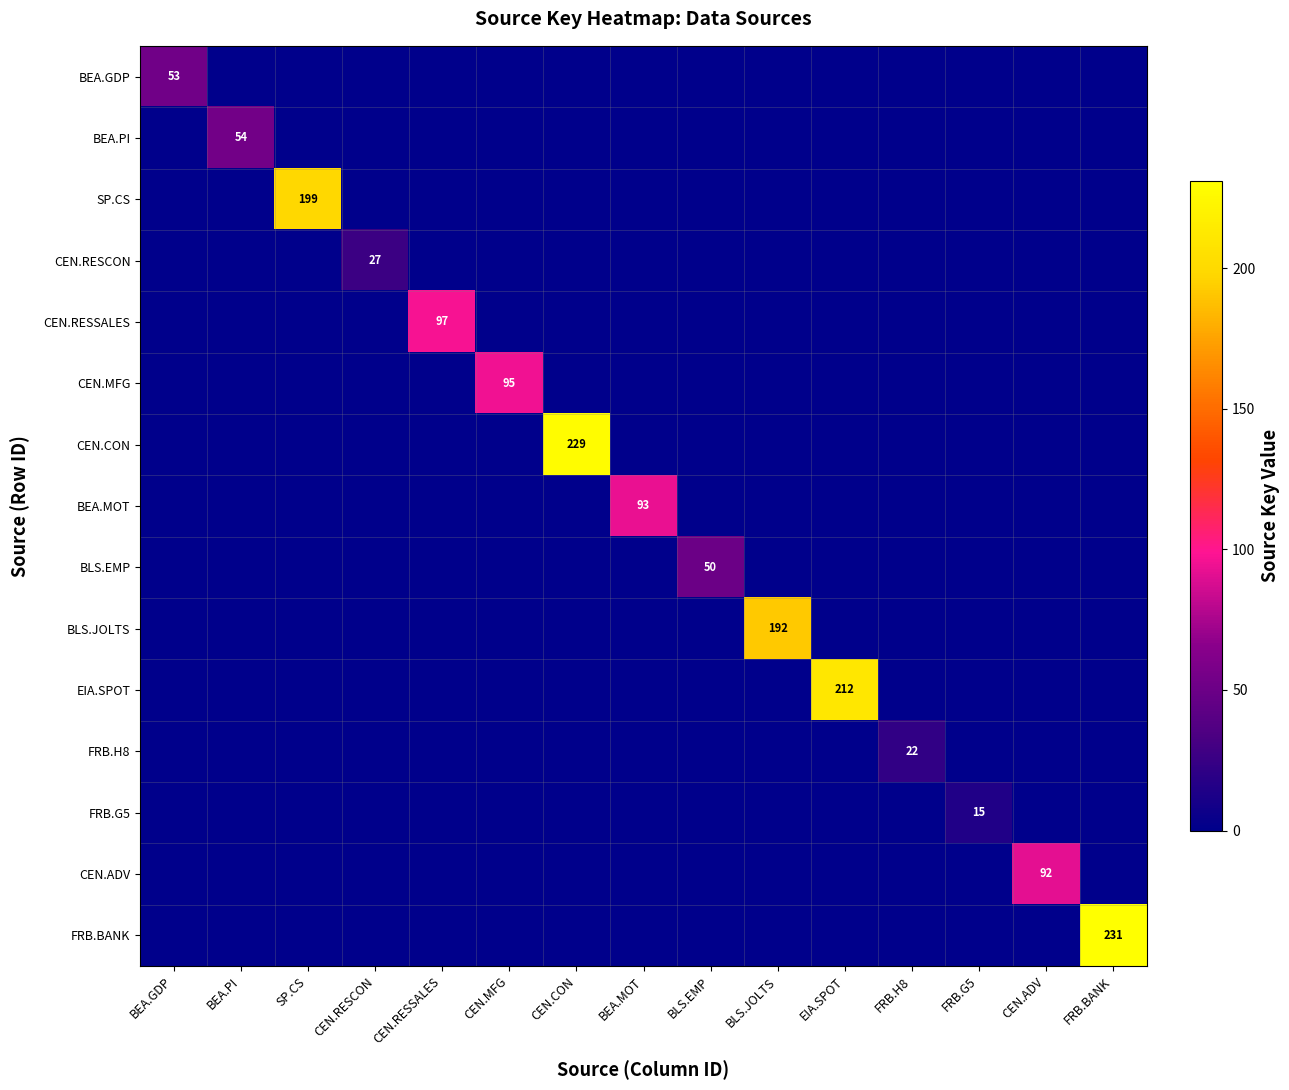

How many categories are shown in the chart?

15